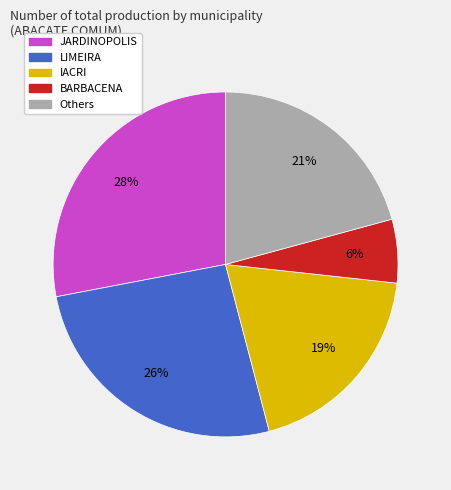

To the nearest percent, what is the difference between the largest and smallest slice percentages?

22%